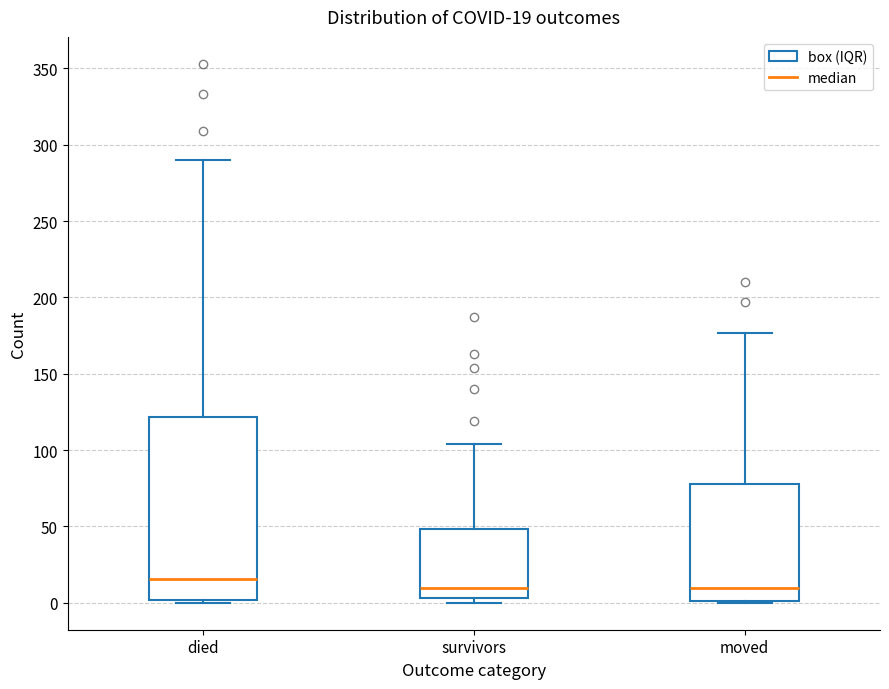

Which box is the tallest, from its lower edge to its upper edge?

died